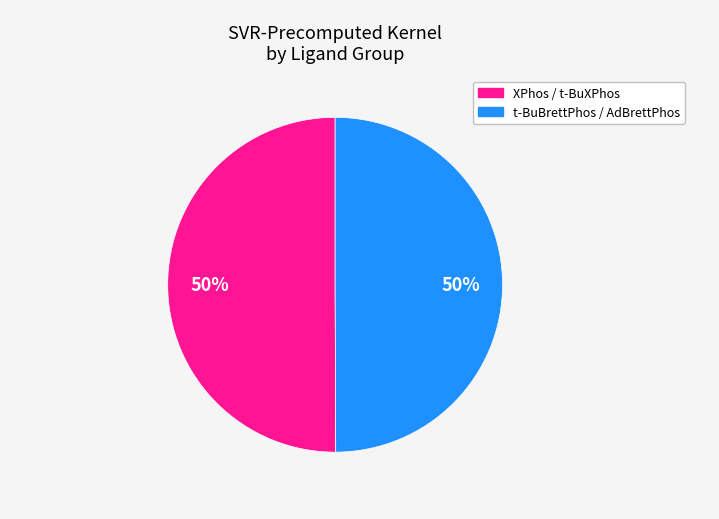

How many segments does this pie chart have?

2